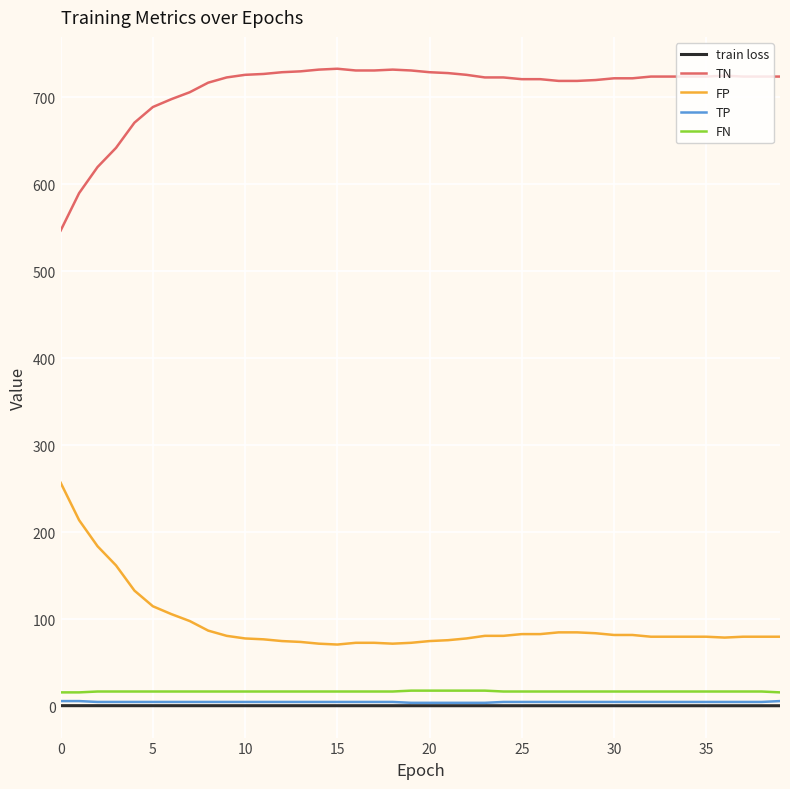

What is the greatest value displayed?

733.0